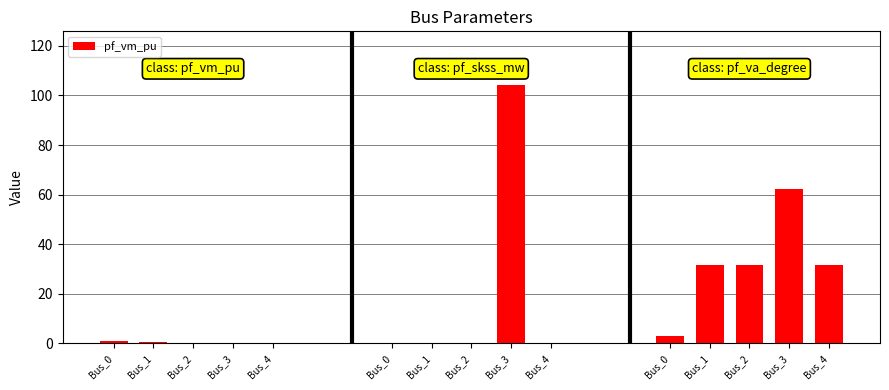

At how many categories does at least one series exceed 44?

1